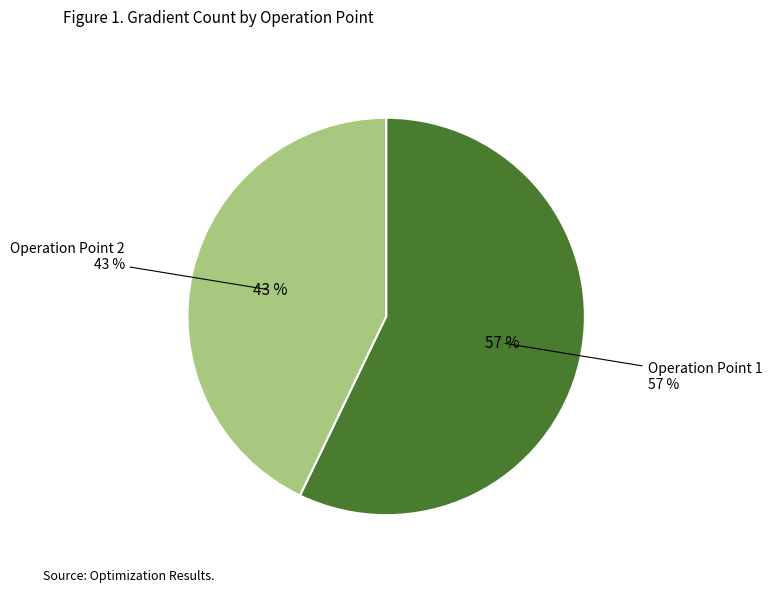

To the nearest percent, what portion does Operation Point 1 represent?

57%